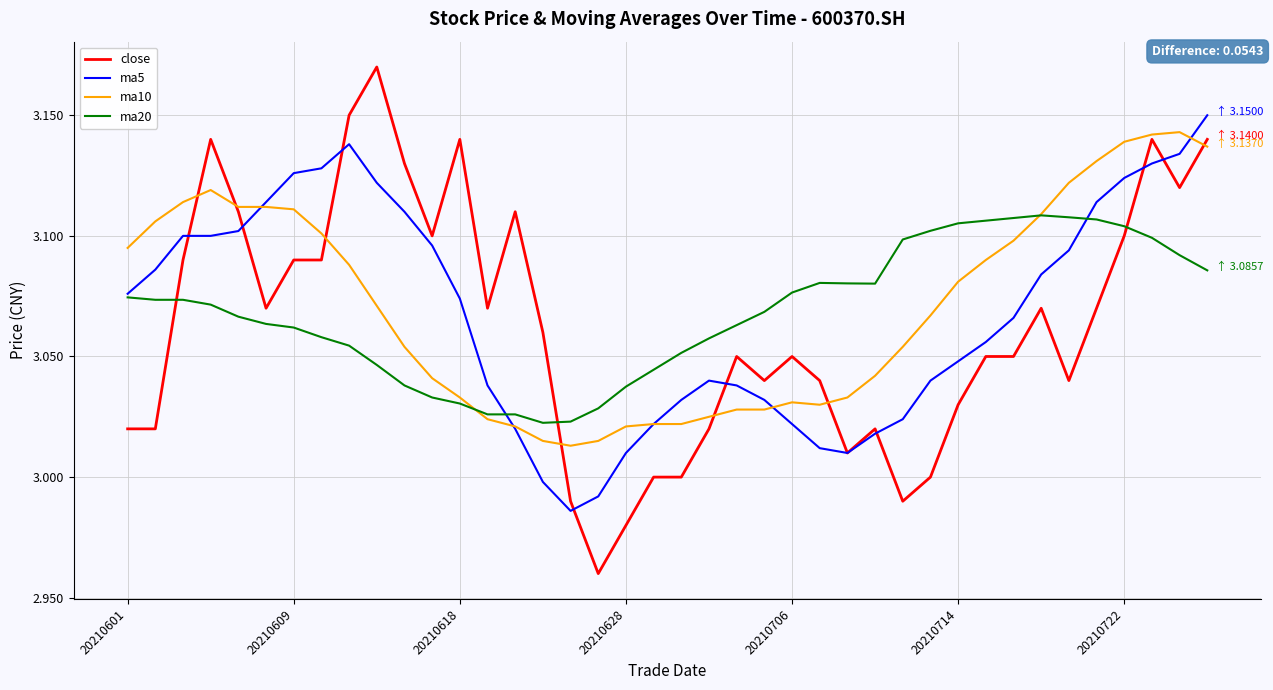

Which series has the largest range (max minus min)?

close